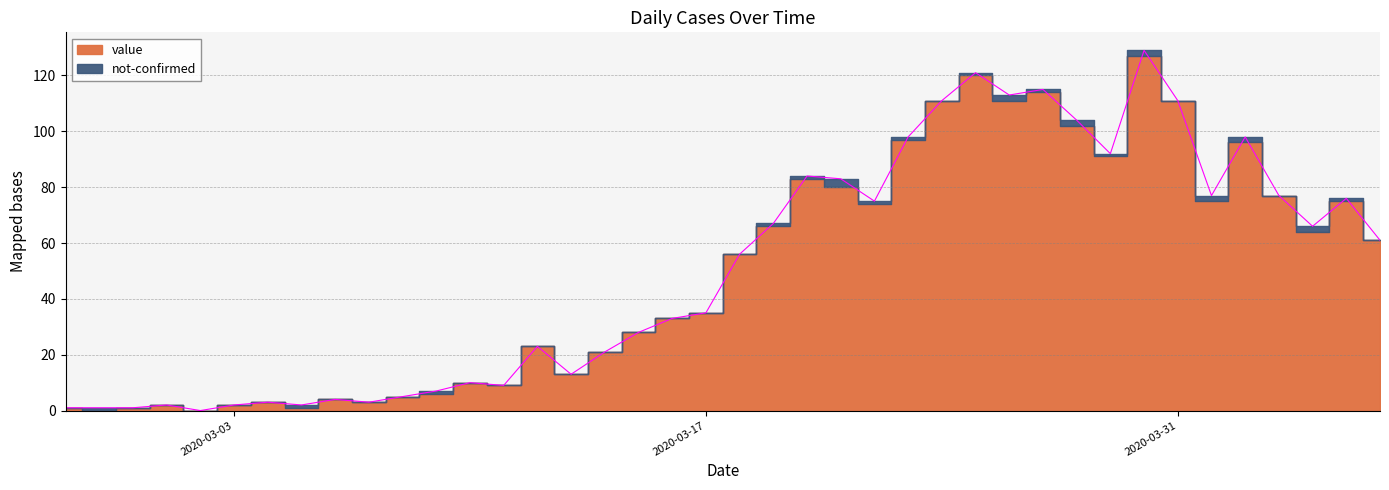

What position from the right is 2020-03-15?

23